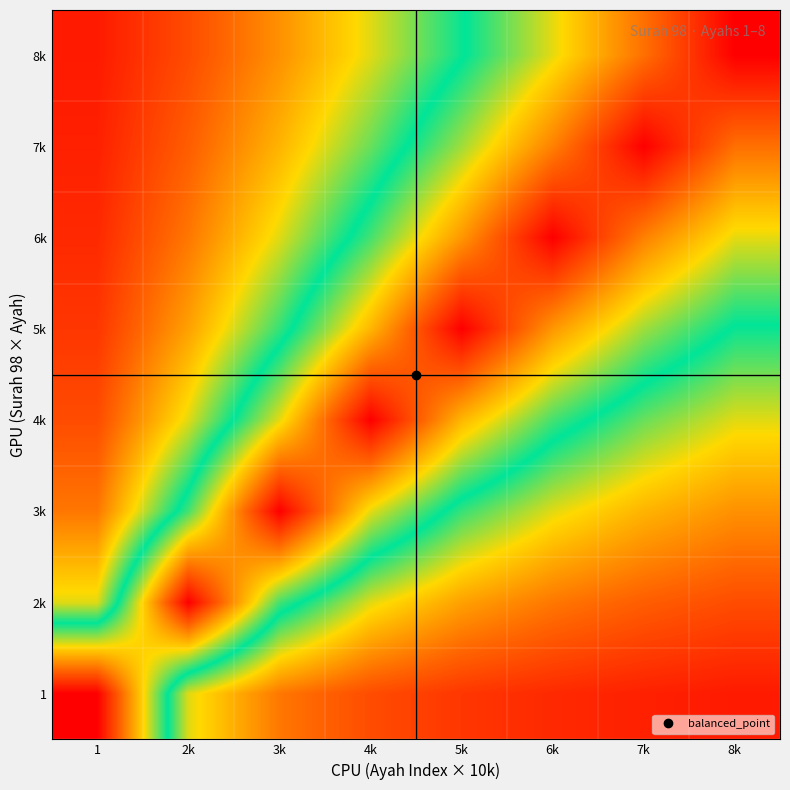

What is the maximum value shown in the chart?

1.0